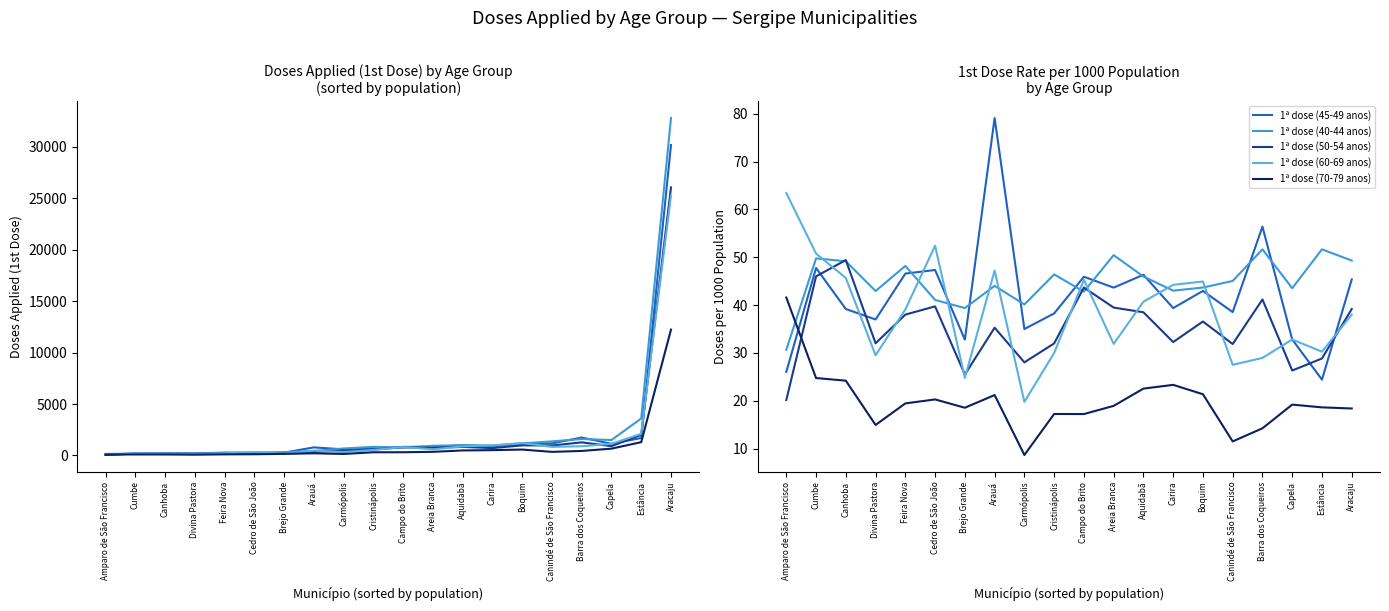

At which label does 1ª dose (40-44 anos) first exceed 45?

Cumbe